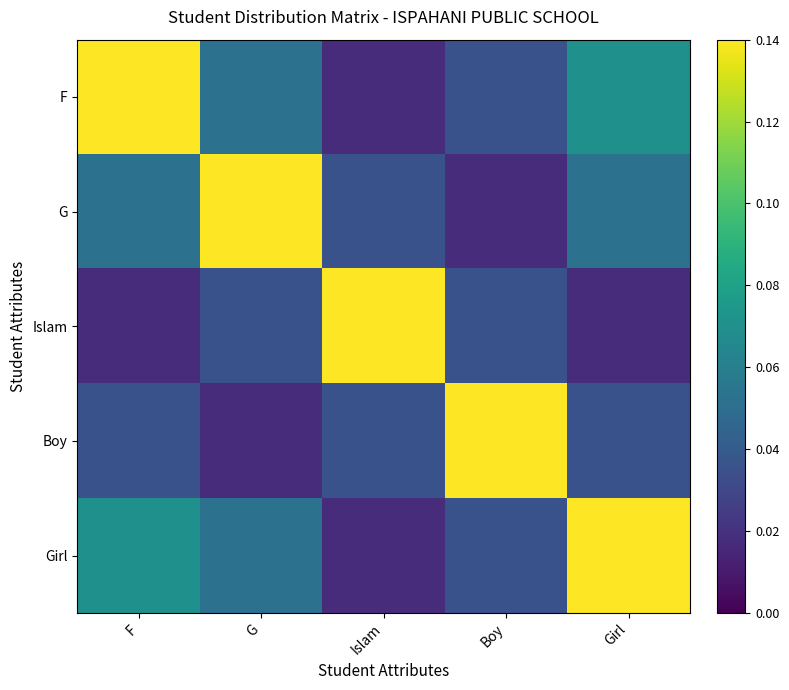

Which series has the largest range (max minus min)?

F